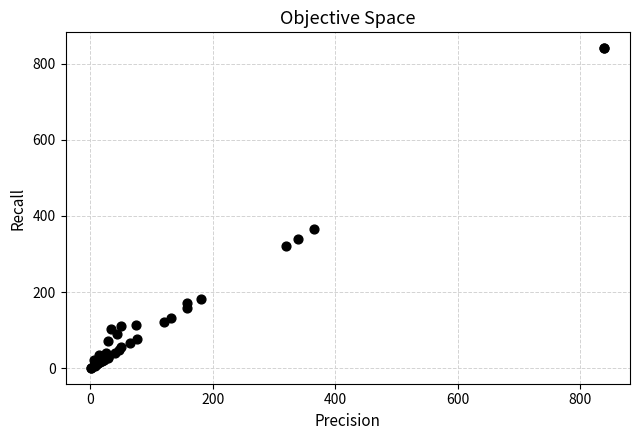

What Y value in the scatter plot is closest to 420?

365.0